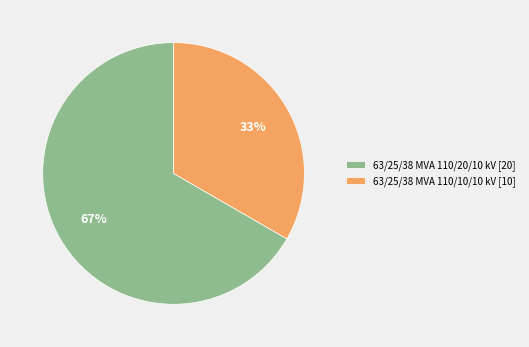

Does 63/25/38 MVA 110/10/10 kV account for over 50% of the chart?

No